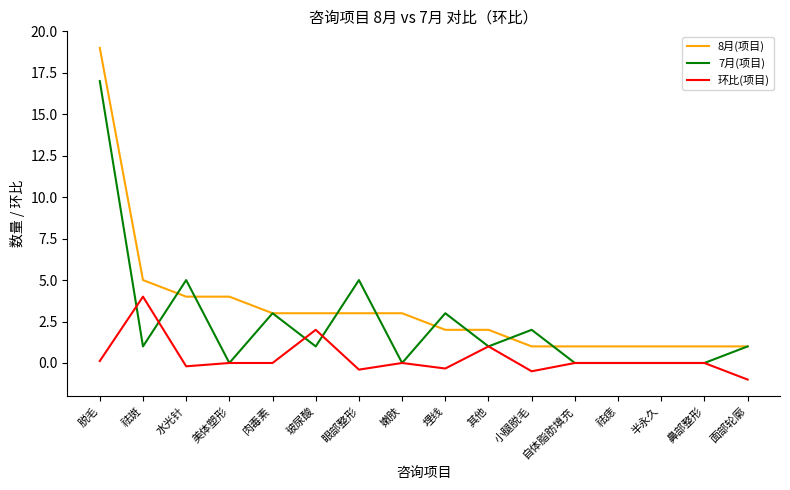

What is the difference between the highest and lowest values at 脱毛?

18.9